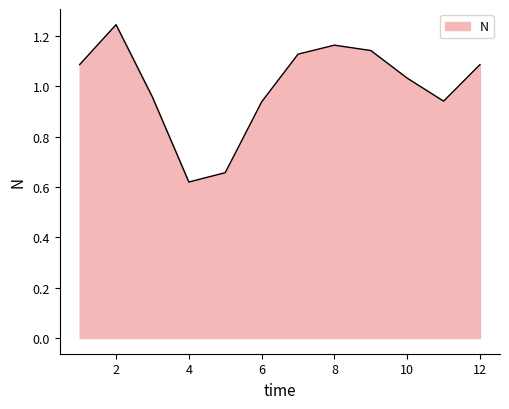

Reading right to left, list all the values displayed in this chart.

1.1	0.9	1.0	1.1	1.2	1.1	0.9	0.7	0.6	1.0	1.2	1.1